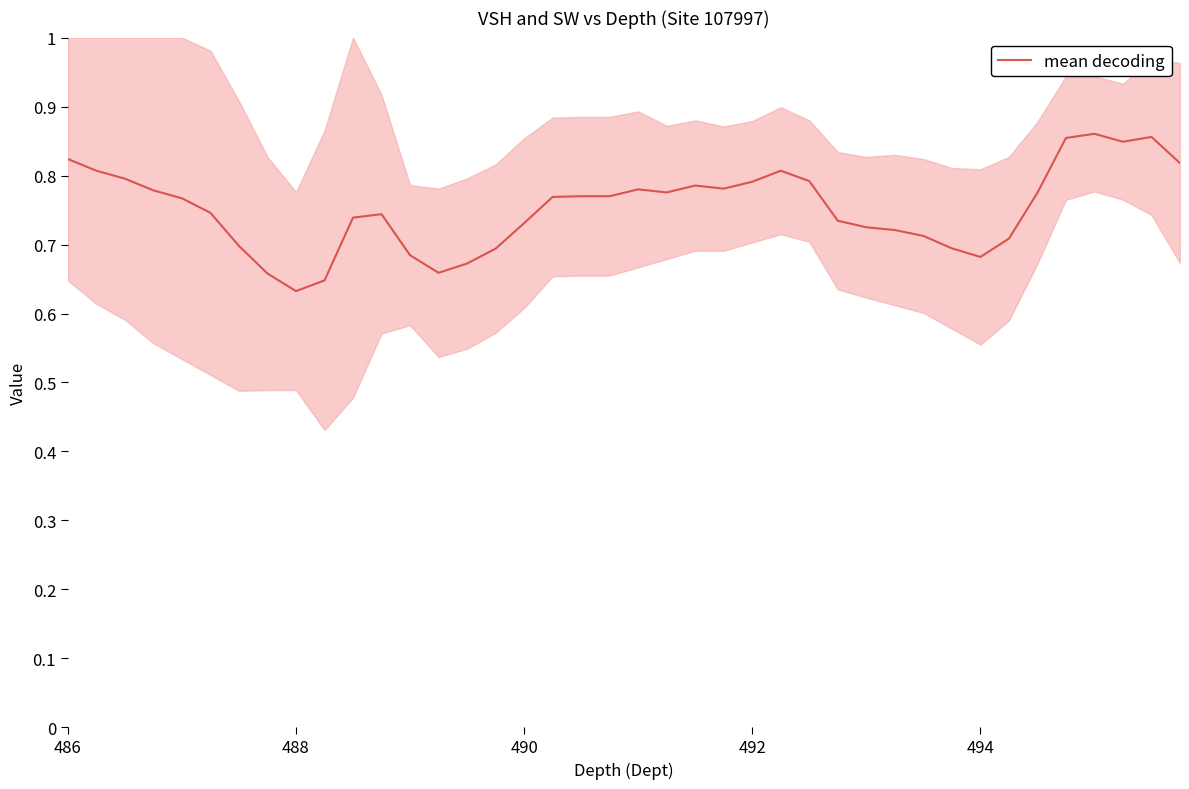

What is the minimum value shown in the chart?

0.6